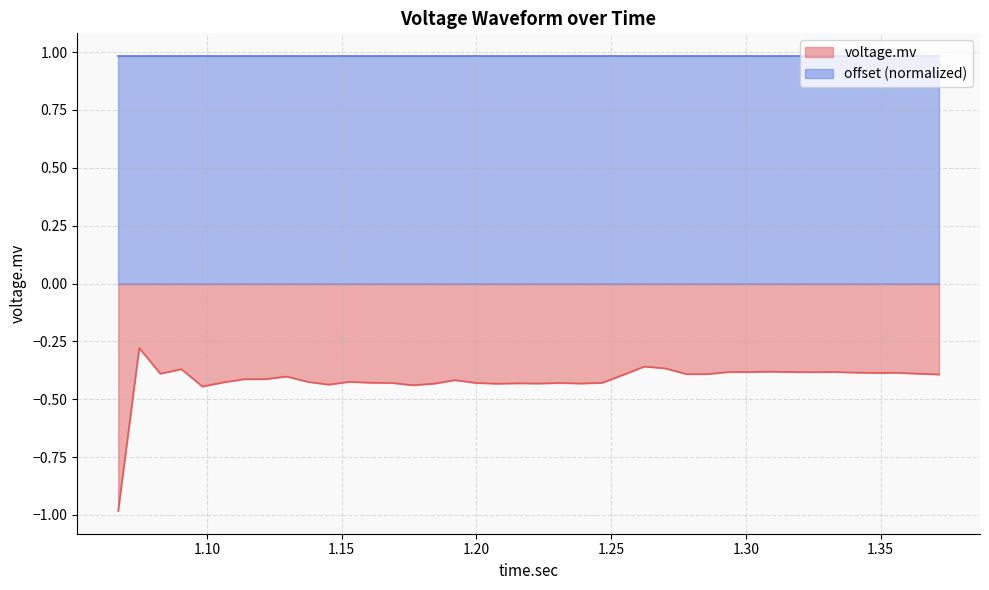

What is the sum of the values at 1.301375 and 1.3404375?

-0.8